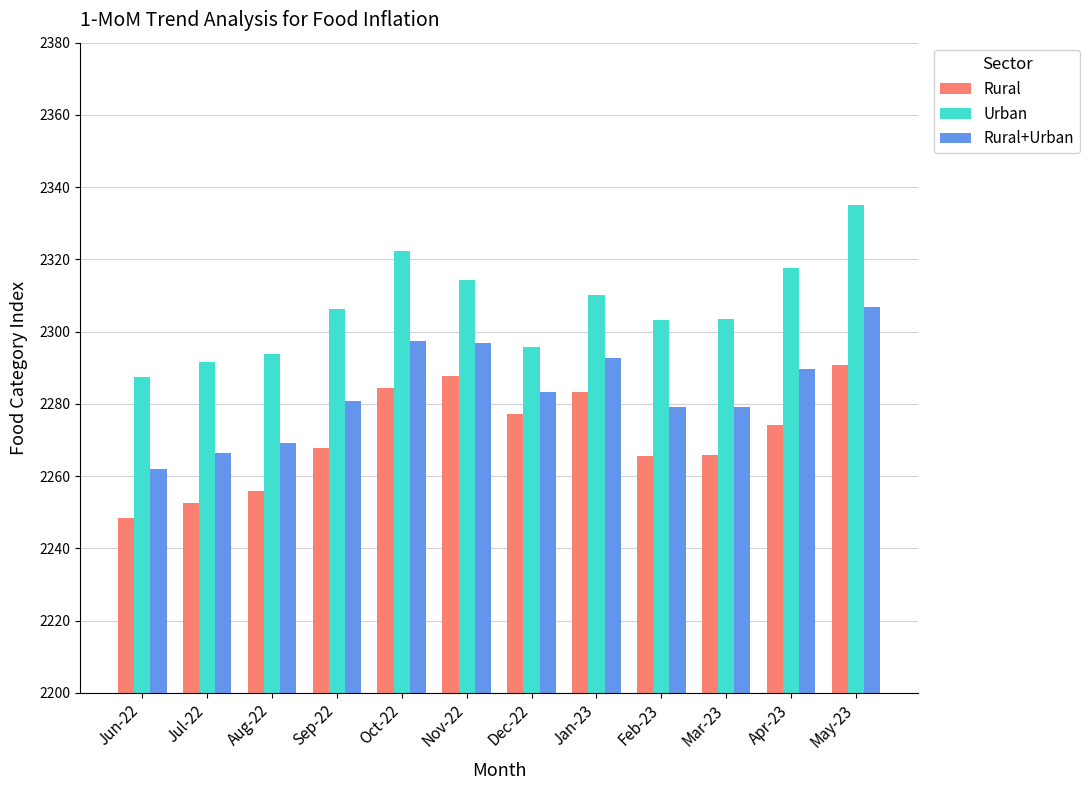

At which category is the sum across all series the highest?

May-23